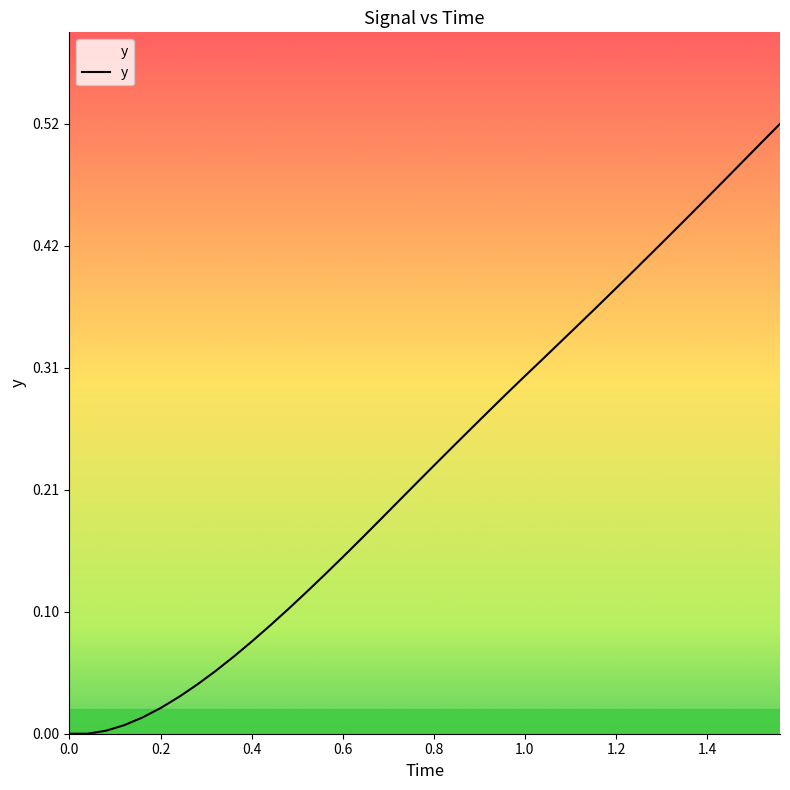

Does the chart display data point markers on the line(s)?

No